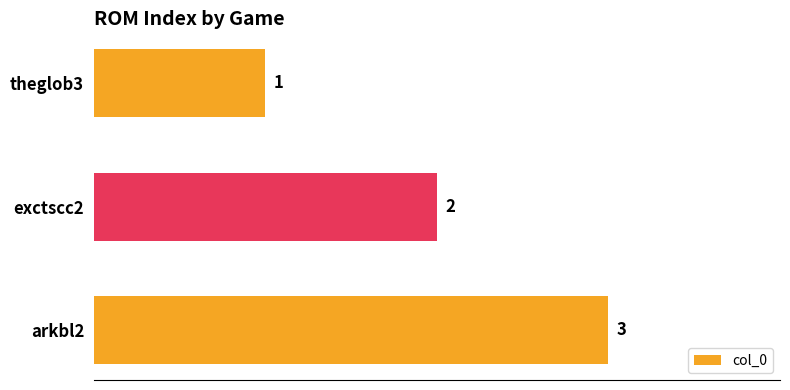

Rank the categories by value from lowest to highest.

theglob3, exctscc2, arkbl2